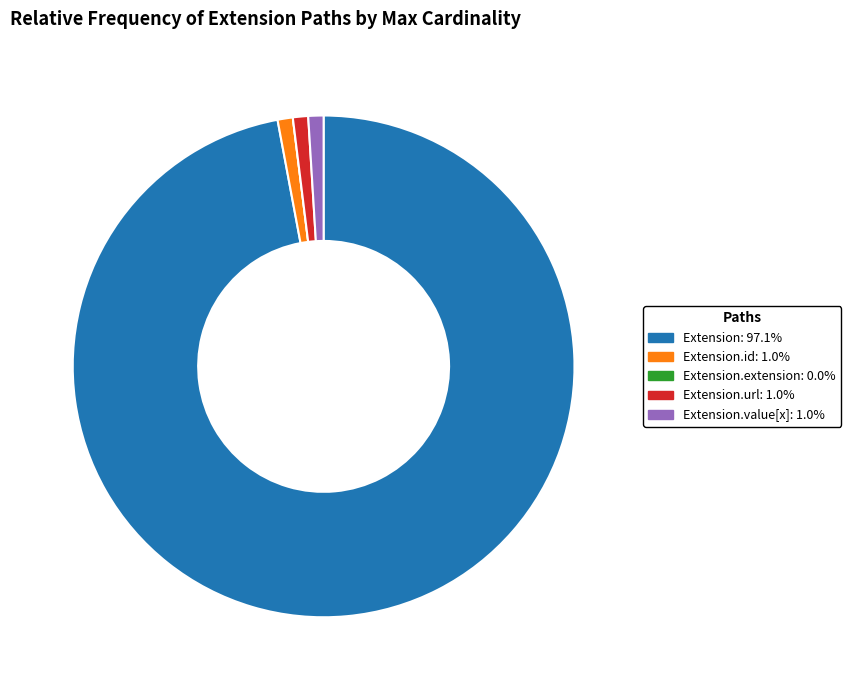

Do Extension.url: 1.0% and Extension.value[x]: 1.0% together represent more than half of the pie?

No